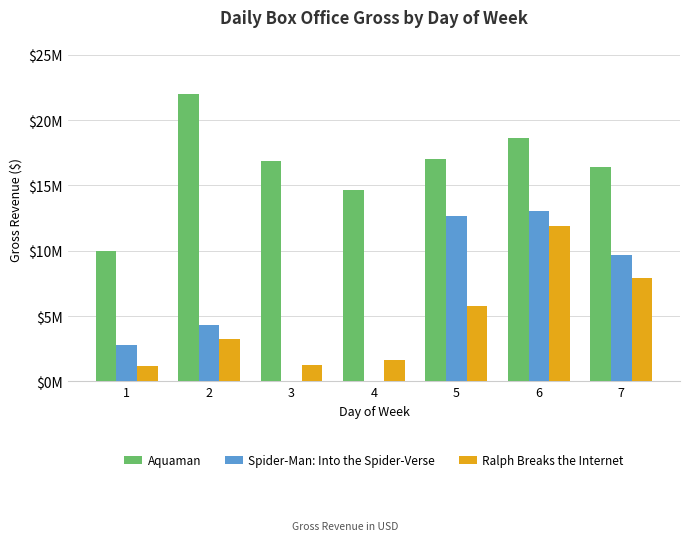

What are all the series names shown in the legend?

Aquaman, Spider-Man: Into the Spider-Verse, Ralph Breaks the Internet